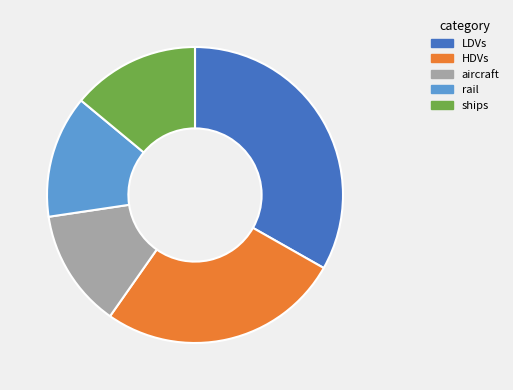

Is there any slice that represents more than half of the pie?

No